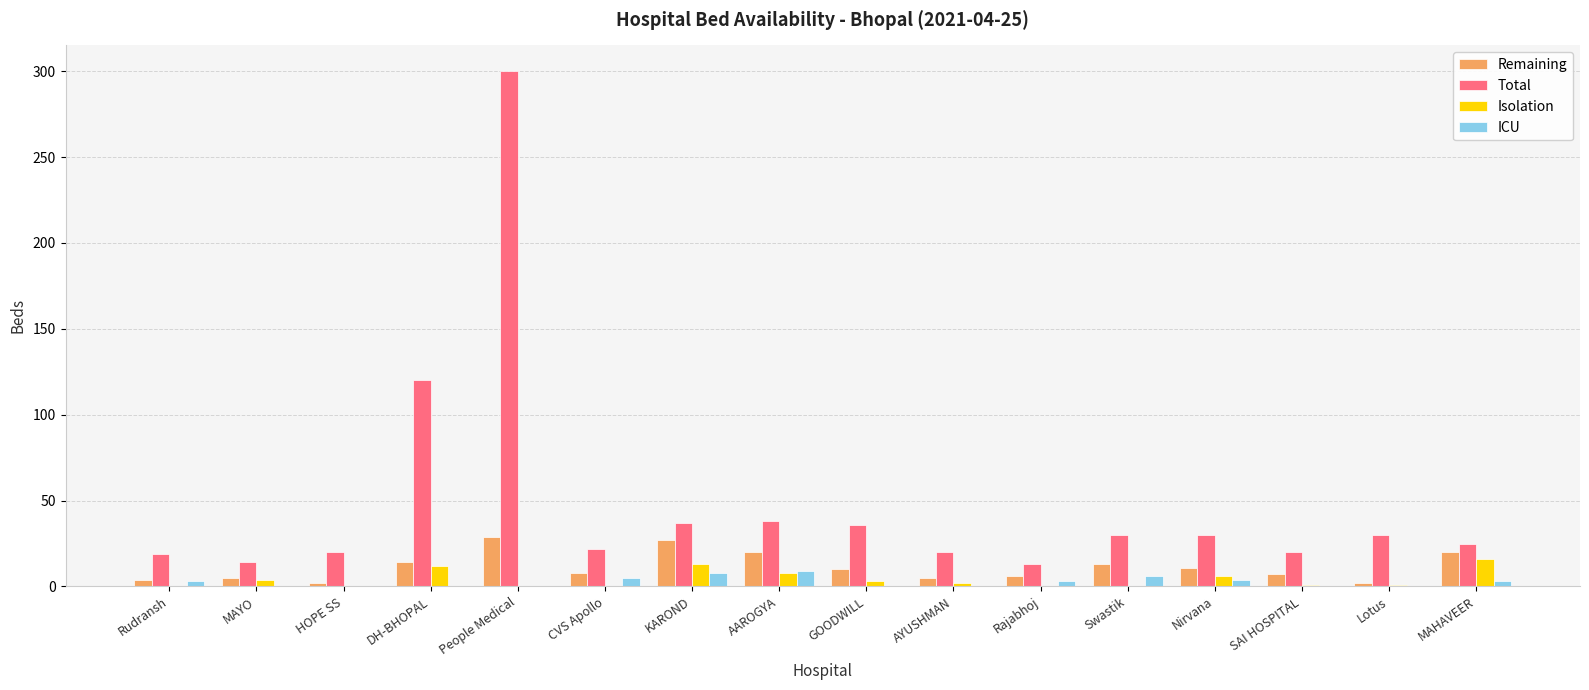

At which label does Total reach its peak?

People Medical